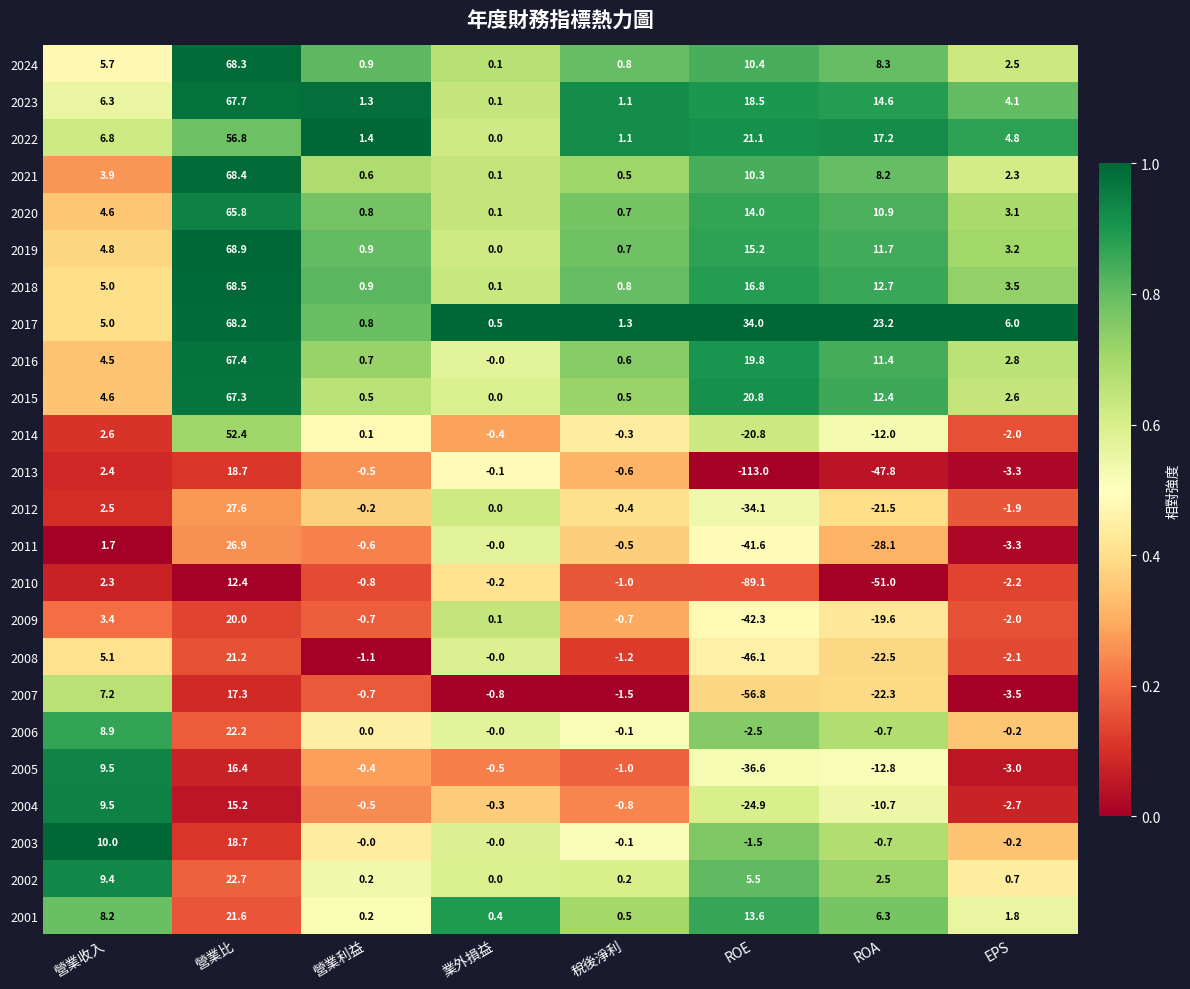

At which category is the sum across all series the highest?

營業比